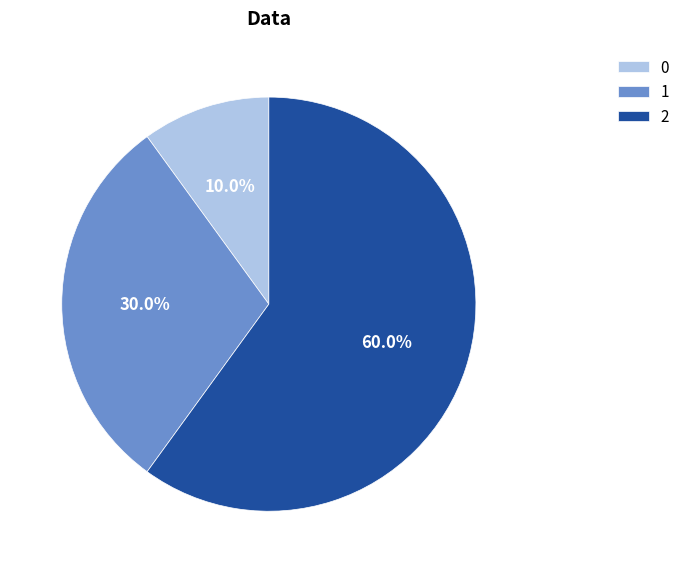

Rank the categories by value from highest to lowest.

2, 1, 0